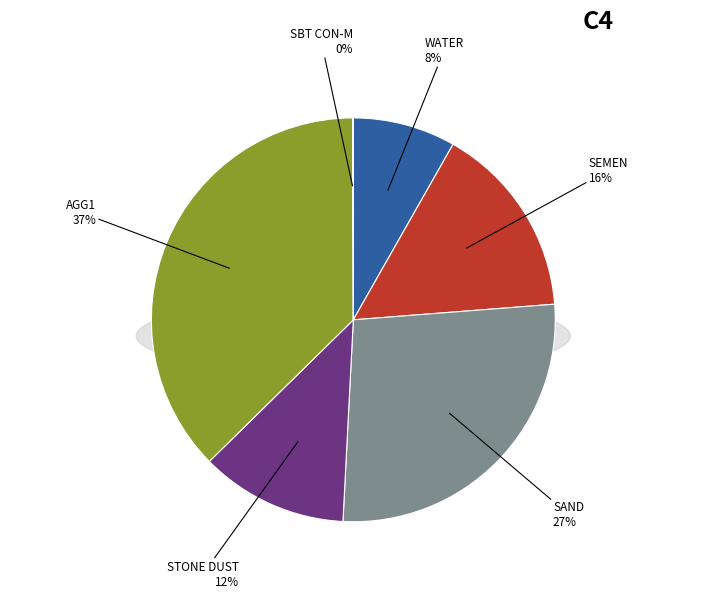

True or false: WATER accounts for 1% of the total.

False